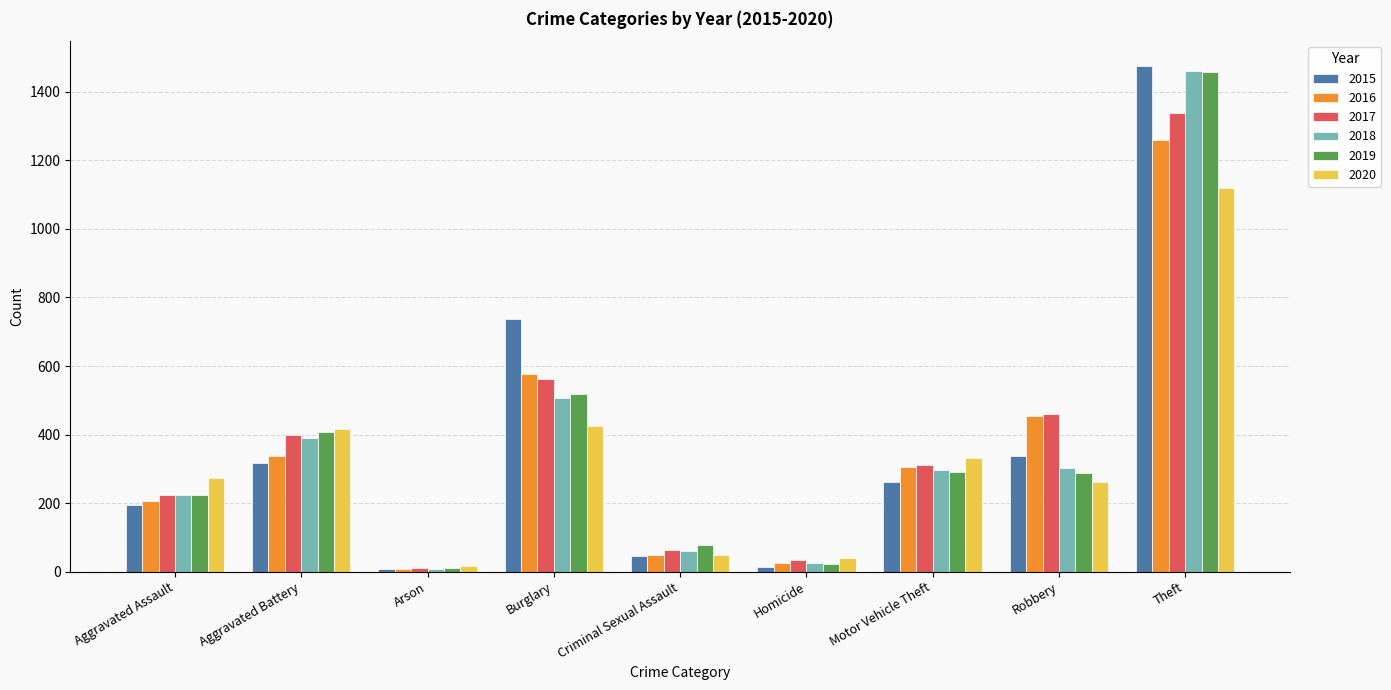

At which category is the sum across all series the highest?

Theft